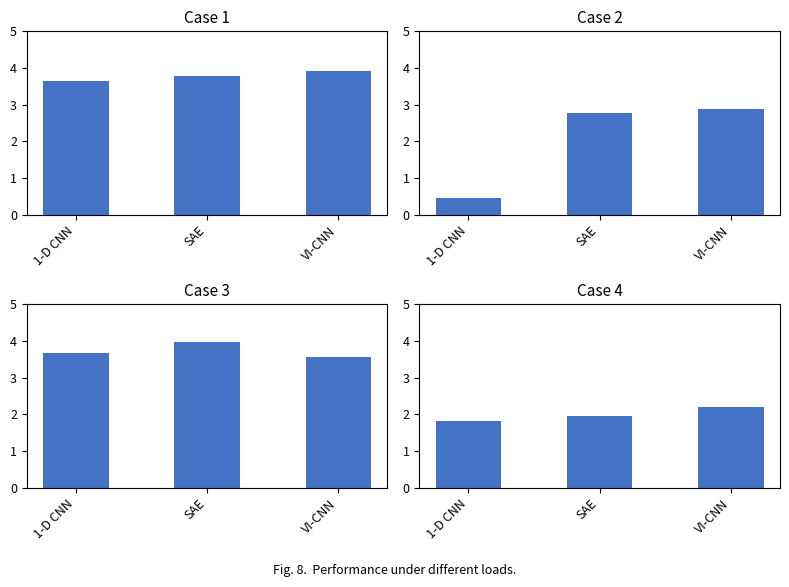

What is the lowest value of the Pyxis series?

3.6